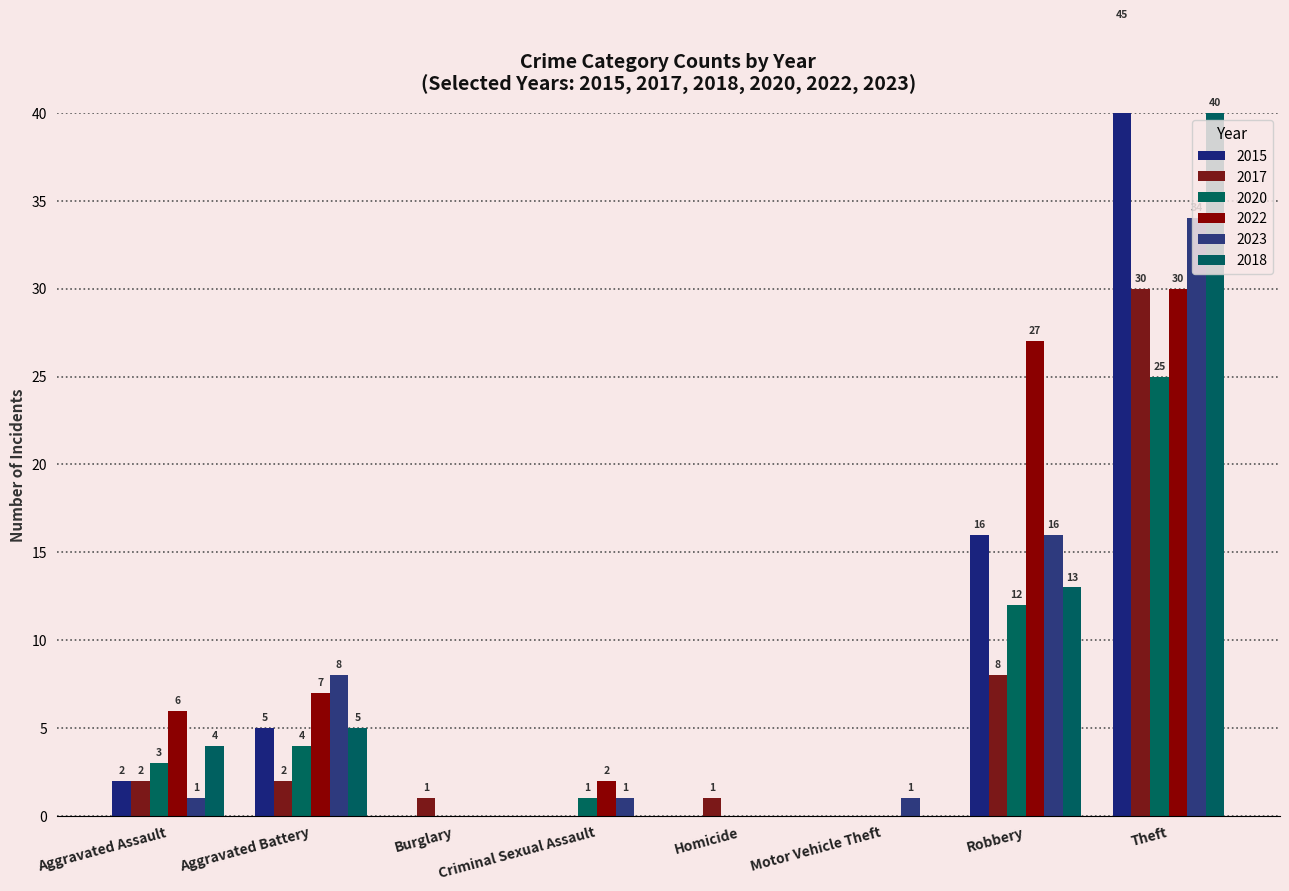

Reading left to right, list all the values displayed in this chart.

2017: Aggravated Assault=2	Aggravated Battery=2	Burglary=1	Criminal Sexual Assault=0	Homicide=1	Motor Vehicle Theft=0	Robbery=8	Theft=30	Total=44
2023: Aggravated Assault=1	Aggravated Battery=8	Burglary=0	Criminal Sexual Assault=1	Homicide=0	Motor Vehicle Theft=1	Robbery=16	Theft=34	Total=61
2020: Aggravated Assault=3	Aggravated Battery=4	Burglary=0	Criminal Sexual Assault=1	Homicide=0	Motor Vehicle Theft=0	Robbery=12	Theft=25	Total=45
2022: Aggravated Assault=6	Aggravated Battery=7	Burglary=0	Criminal Sexual Assault=2	Homicide=0	Motor Vehicle Theft=0	Robbery=27	Theft=30	Total=72
2015: Aggravated Assault=2	Aggravated Battery=5	Burglary=0	Criminal Sexual Assault=0	Homicide=0	Motor Vehicle Theft=0	Robbery=16	Theft=45	Total=68
2018: Aggravated Assault=4	Aggravated Battery=5	Burglary=0	Criminal Sexual Assault=0	Homicide=0	Motor Vehicle Theft=0	Robbery=13	Theft=40	Total=62